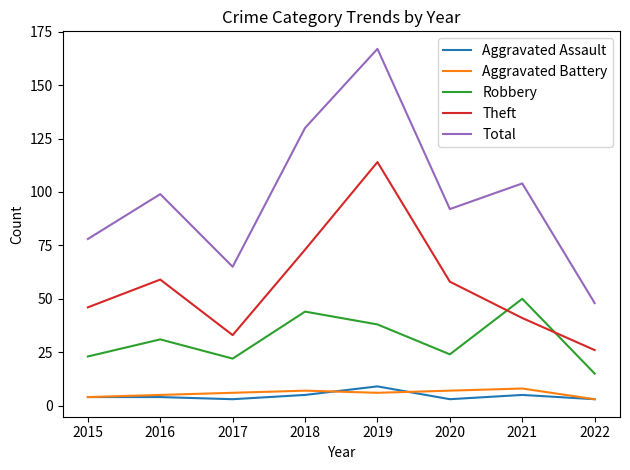

At 2018, list the series in order from largest to smallest.

Total, Theft, Robbery, Aggravated Battery, Aggravated Assault